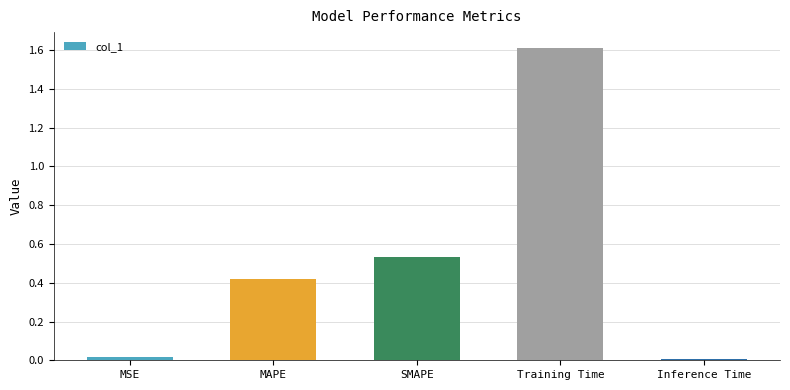

What is the difference between the maximum and minimum values?

1.6